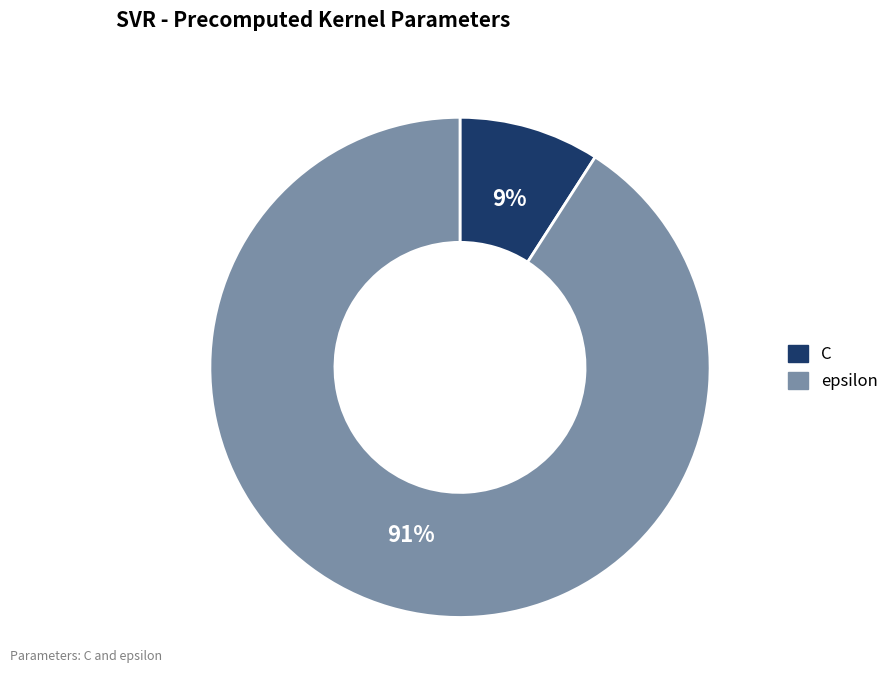

Approximately how many times larger is the value at C compared to epsilon?

0.1